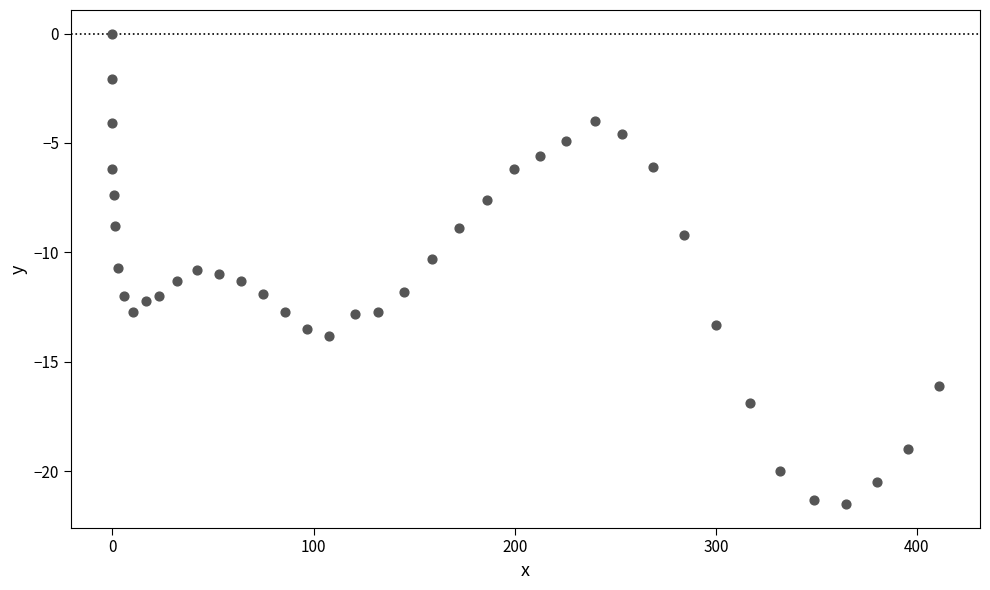

What Y value in the scatter plot is closest to -10?

-10.3